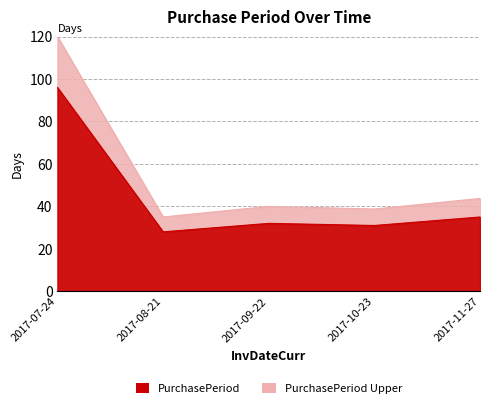

Reading left to right, list all the values displayed in this chart.

96	28	32	31	35